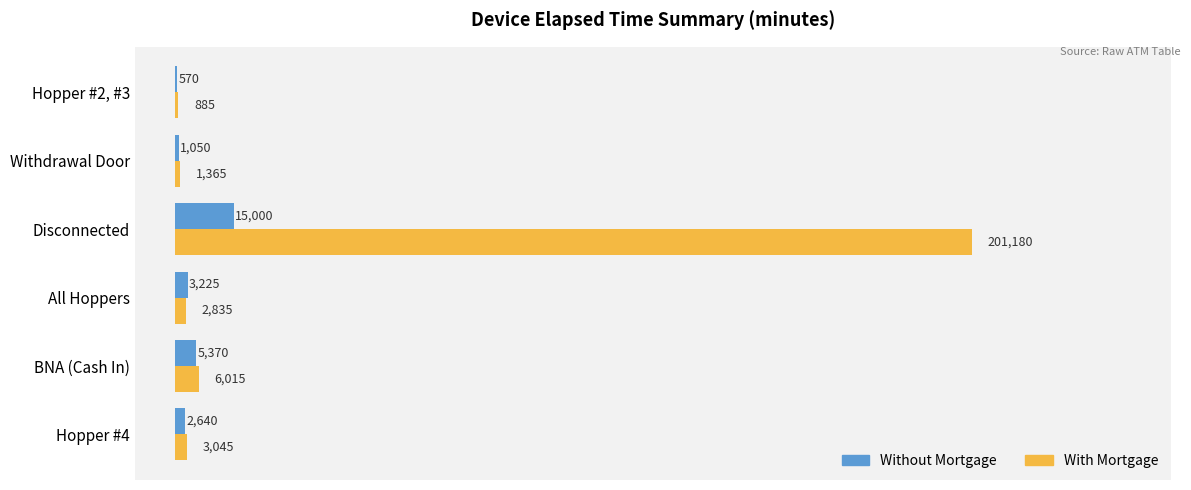

The With Mortgage series shows 272494 at Disconnected. True or false?

False